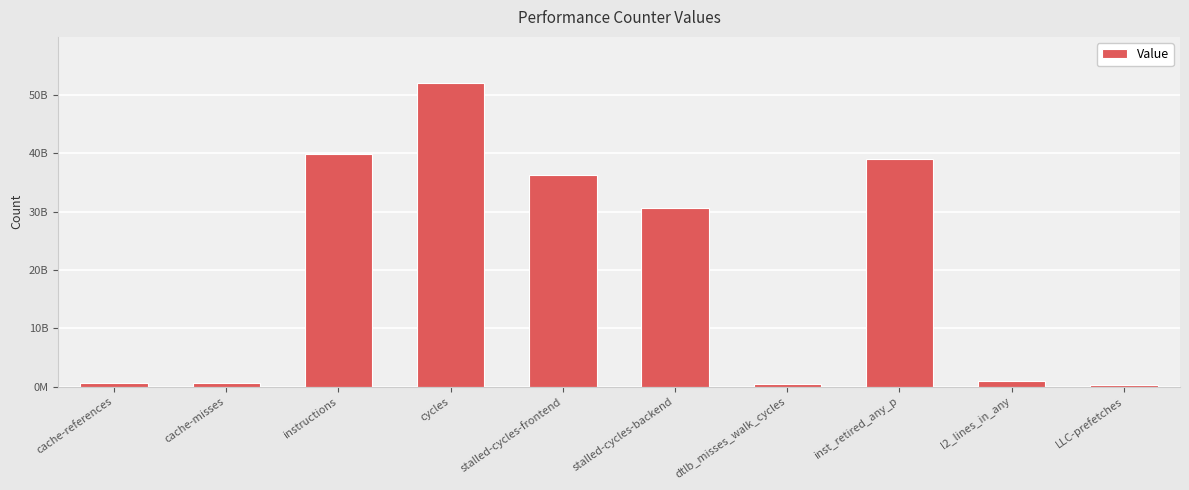

What is the label of the 1st bar from the left?

cache-references